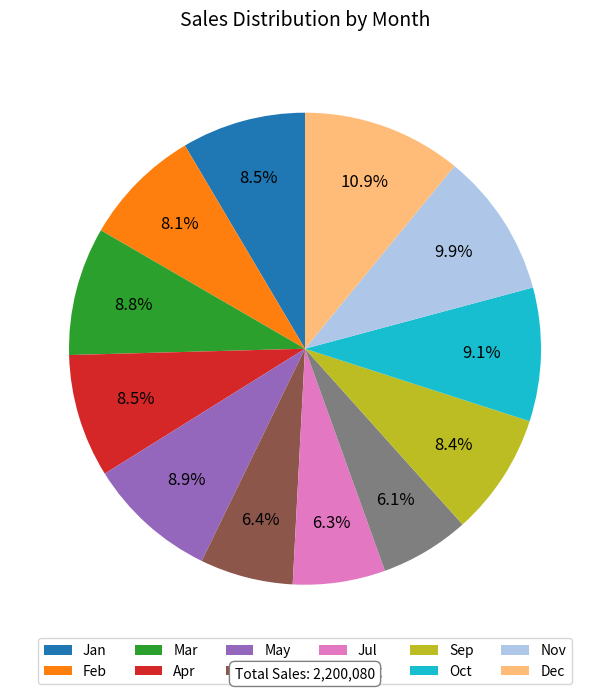

Do May and Nov together represent more than half of the pie?

No